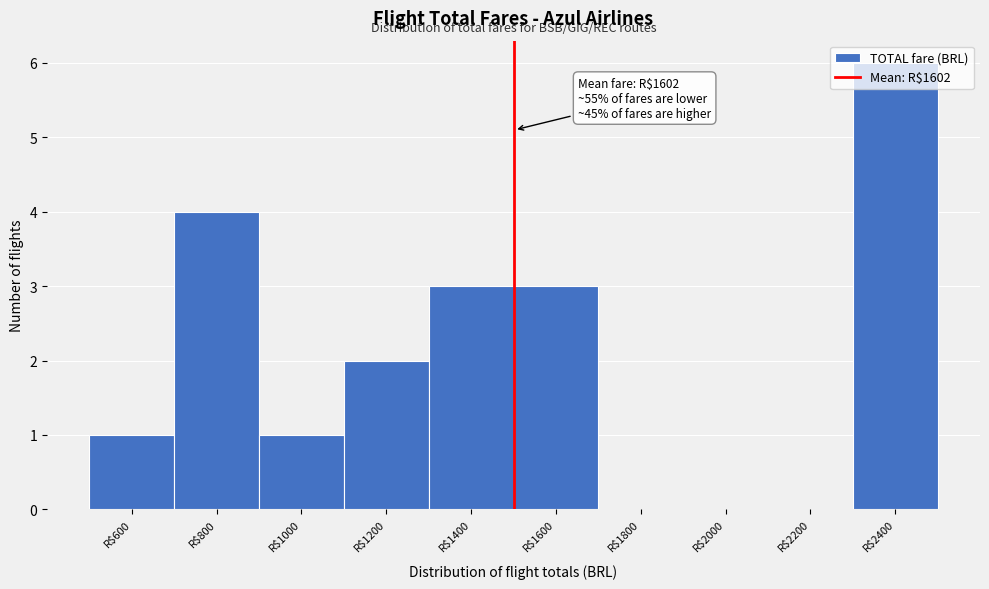

Which category has the highest value across all series?

R$2400